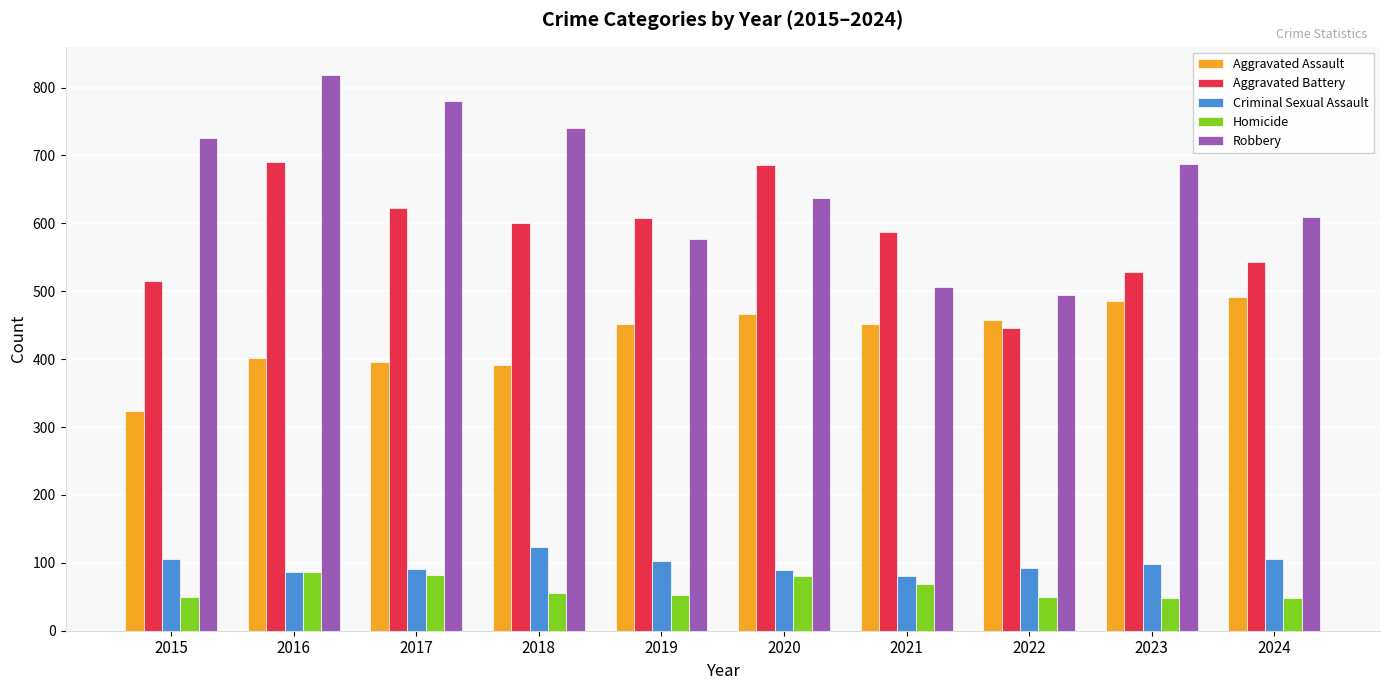

Between 2018 and 2024, which series saw the biggest shift?

Robbery